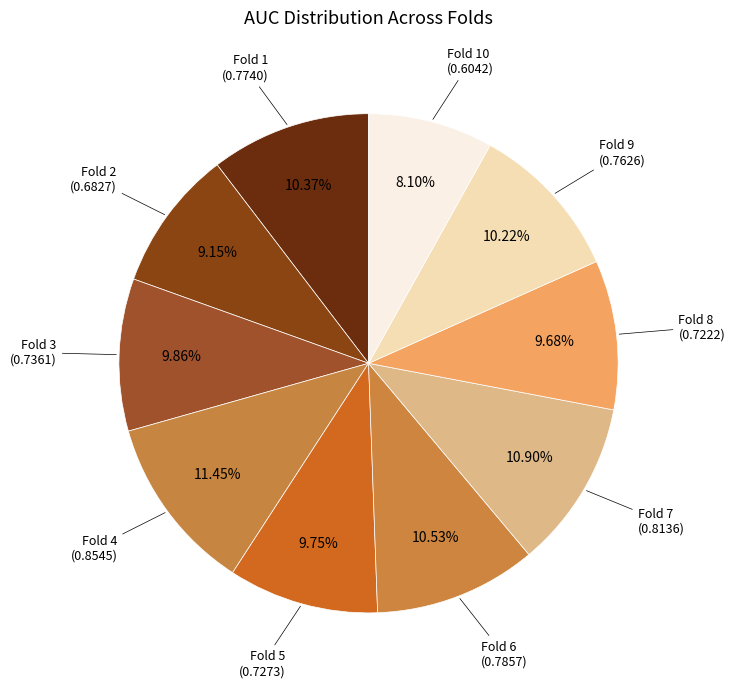

What is the smallest slice in the pie chart?

Fold 10